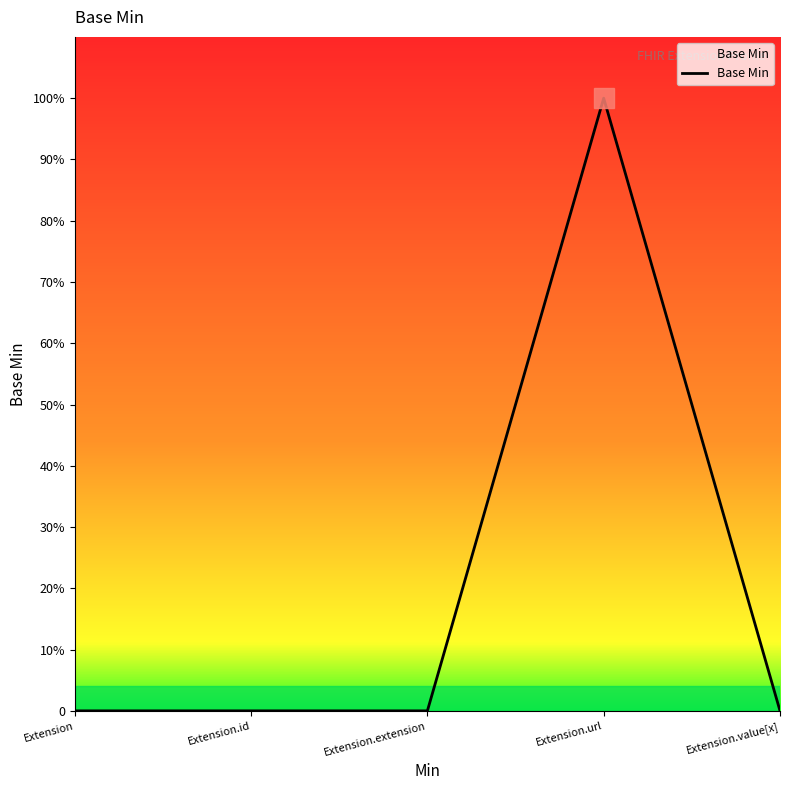

Is it true that the value at Extension.url is 1?

True